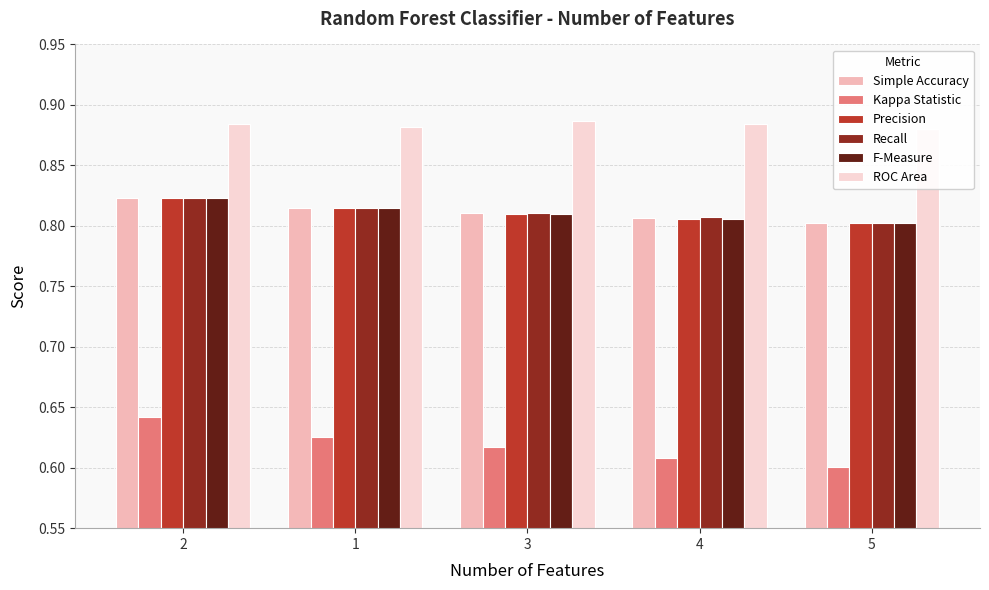

Where is ROC Area nearest to the value 0?

5